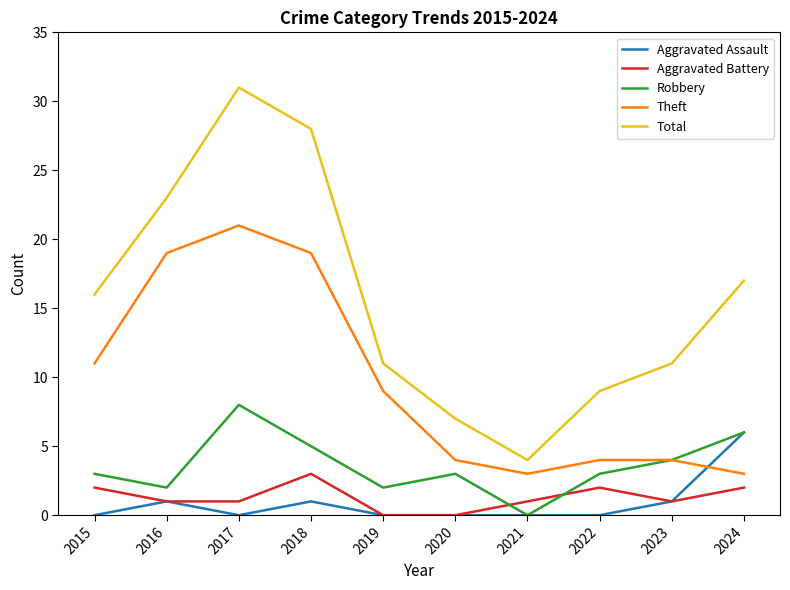

What is the difference between the maximum and second lowest values in the Aggravated Assault series?

6